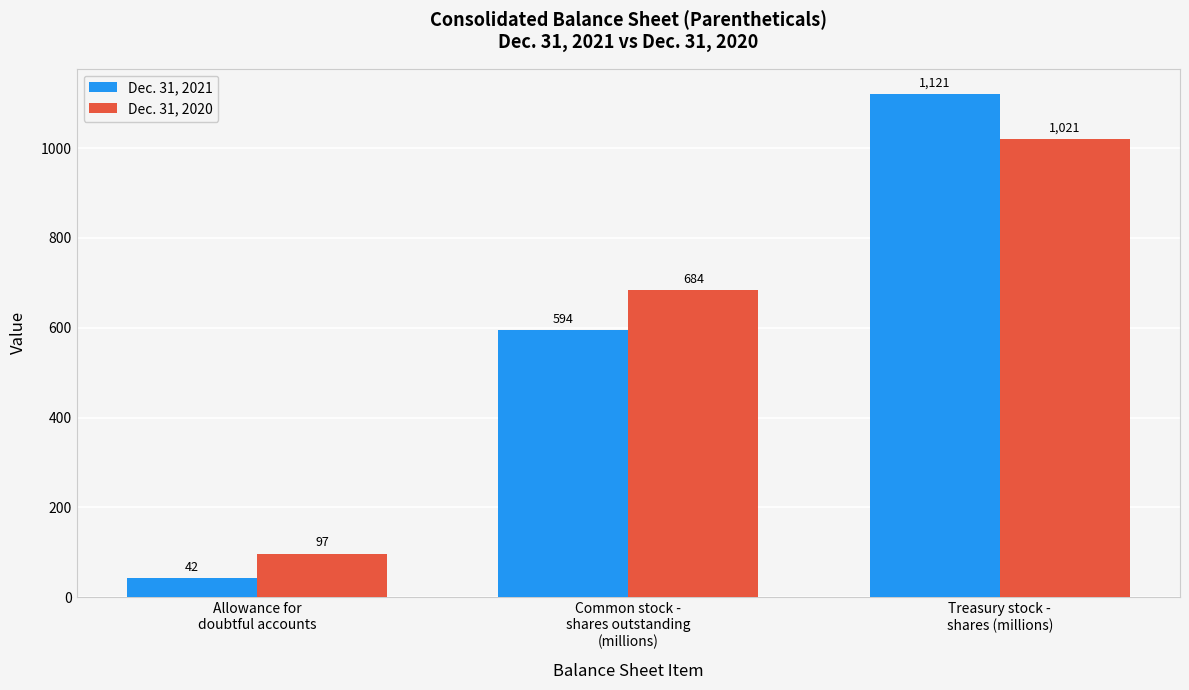

Which series has the largest total across all categories?

Dec. 31, 2020